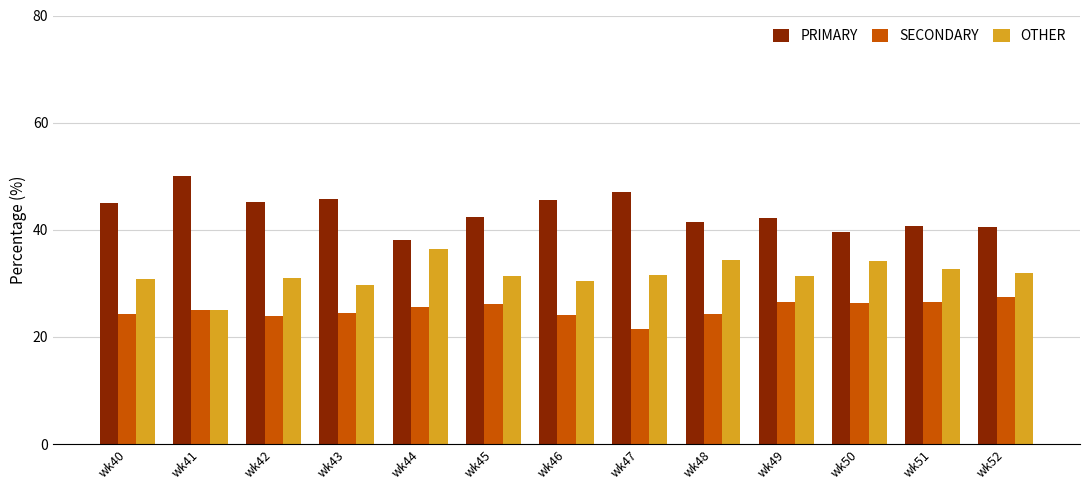

At wk51, list the series in order from largest to smallest.

PRIMARY, OTHER, SECONDARY